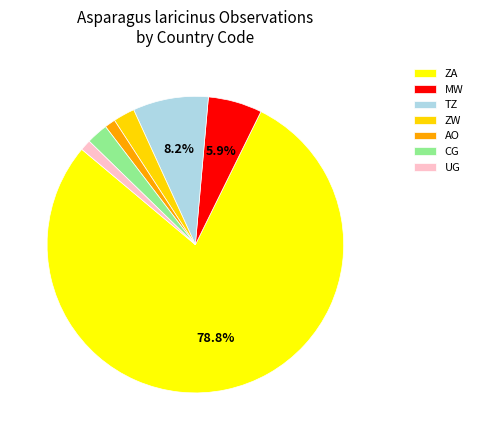

To the nearest percent, what is the average slice percentage?

14%